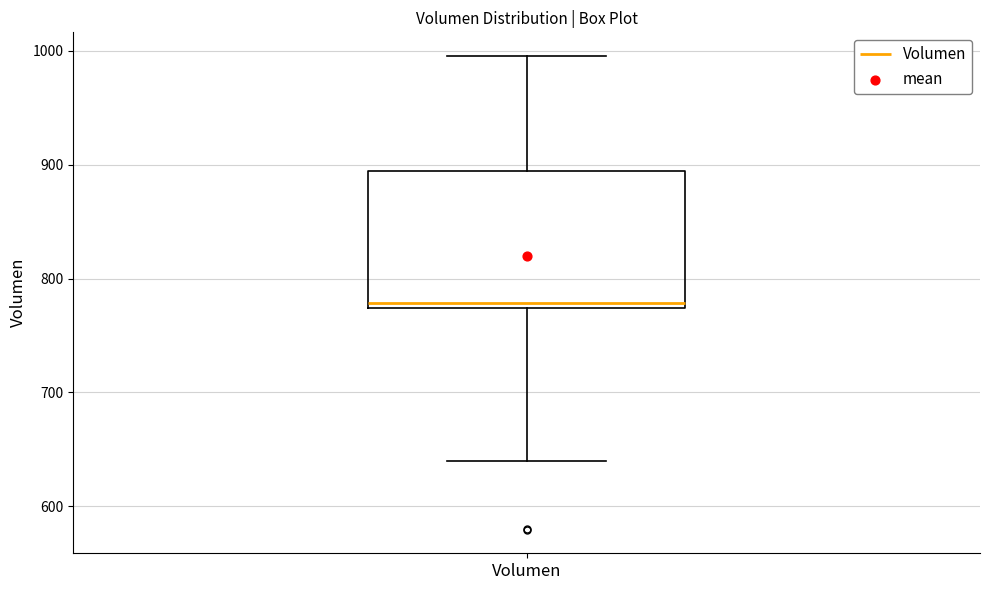

Transcribe this box plot: give where the median line is, the range the box spans, and where the two whiskers end, as read against the y-axis. The values are not printed on the chart, so give them approximately, as read against the axis.

median 780, box 770 to 890, whiskers 640 to 1000